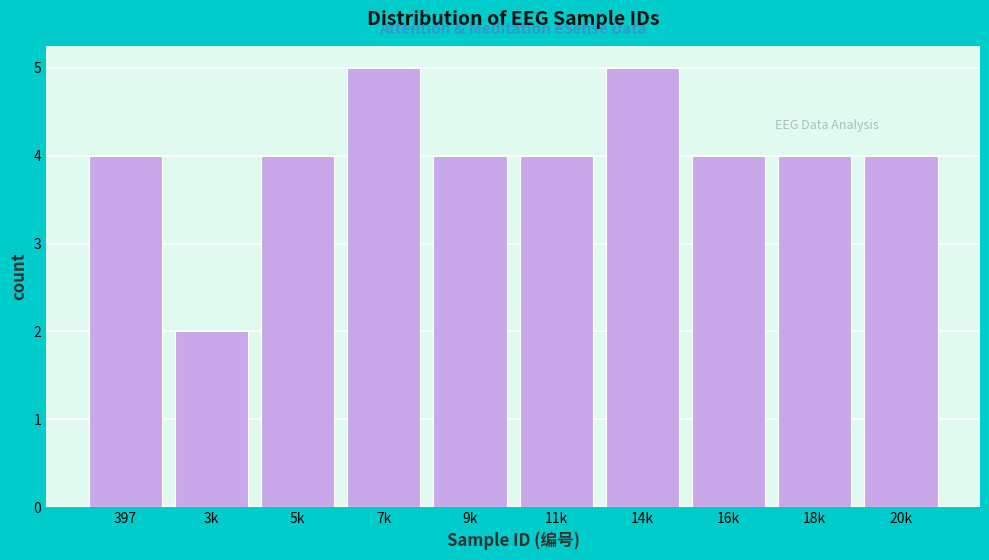

Reading right to left, extract all data points from this chart.

4	4	4	5	4	4	5	4	2	4